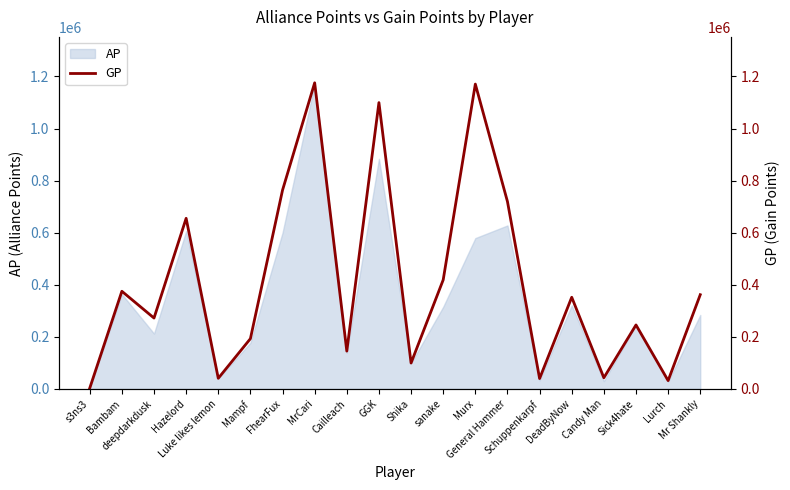

How many lines are shown in the chart?

1